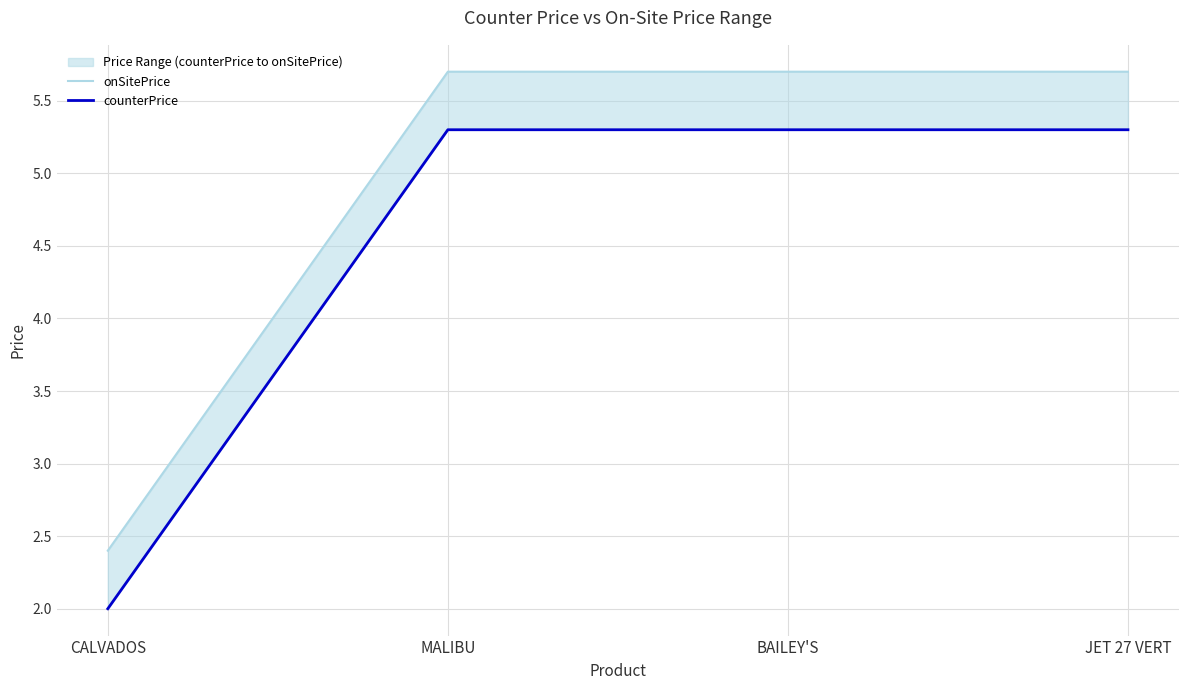

Which label corresponds to the smallest value in the chart?

CALVADOS